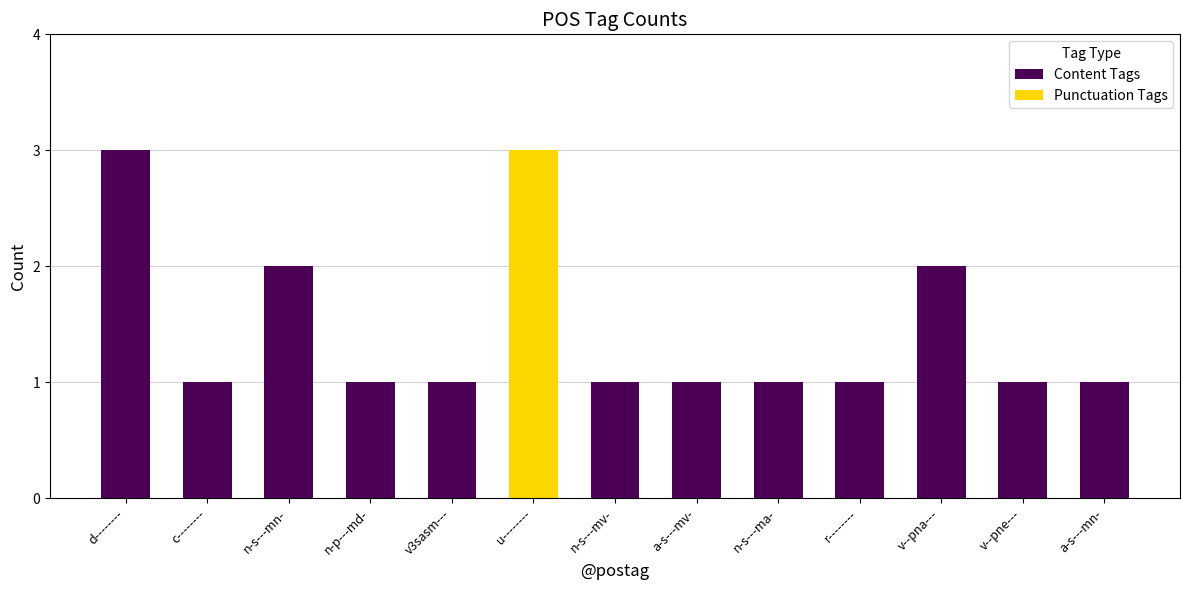

Which category has the highest value in the Content Tags series?

d--------